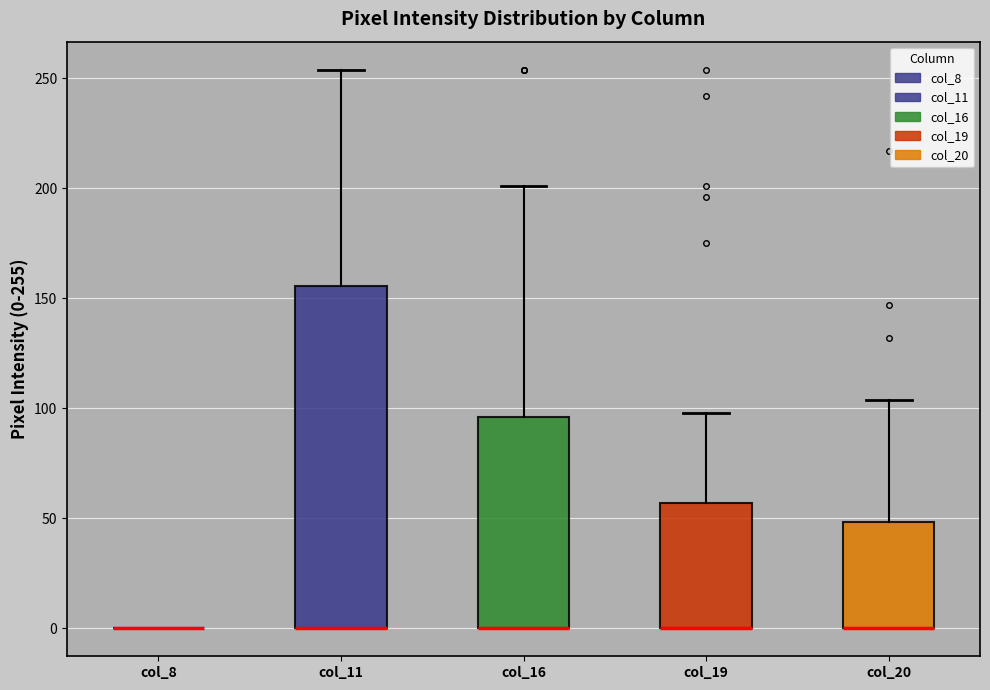

Which box is the tallest, from its lower edge to its upper edge?

col_11